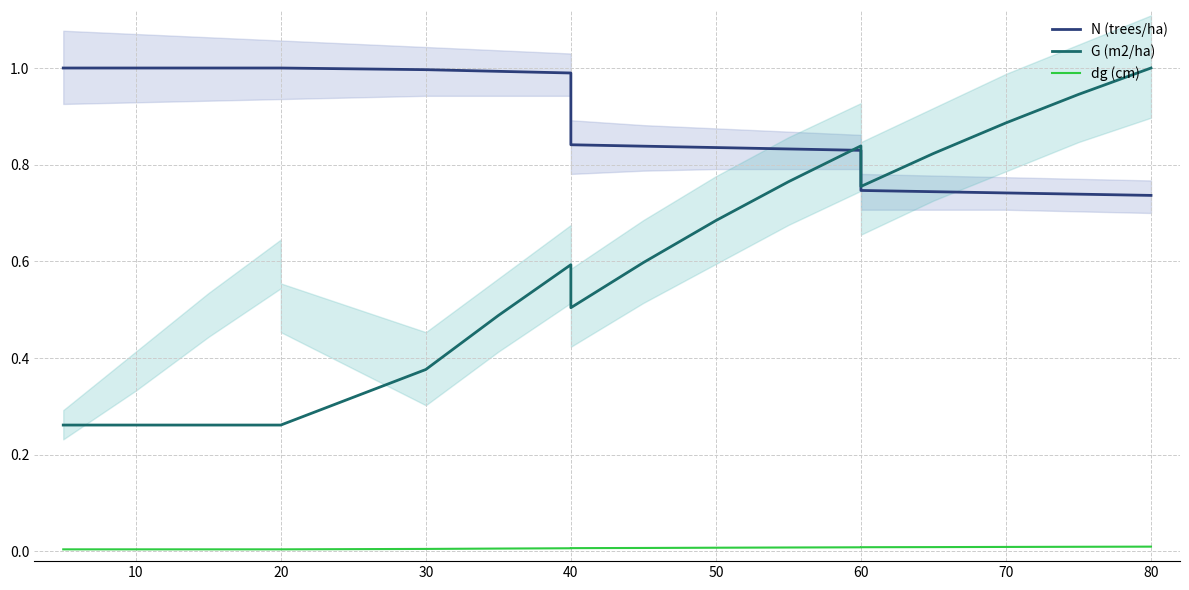

Between 10 and 90, which is larger?

10